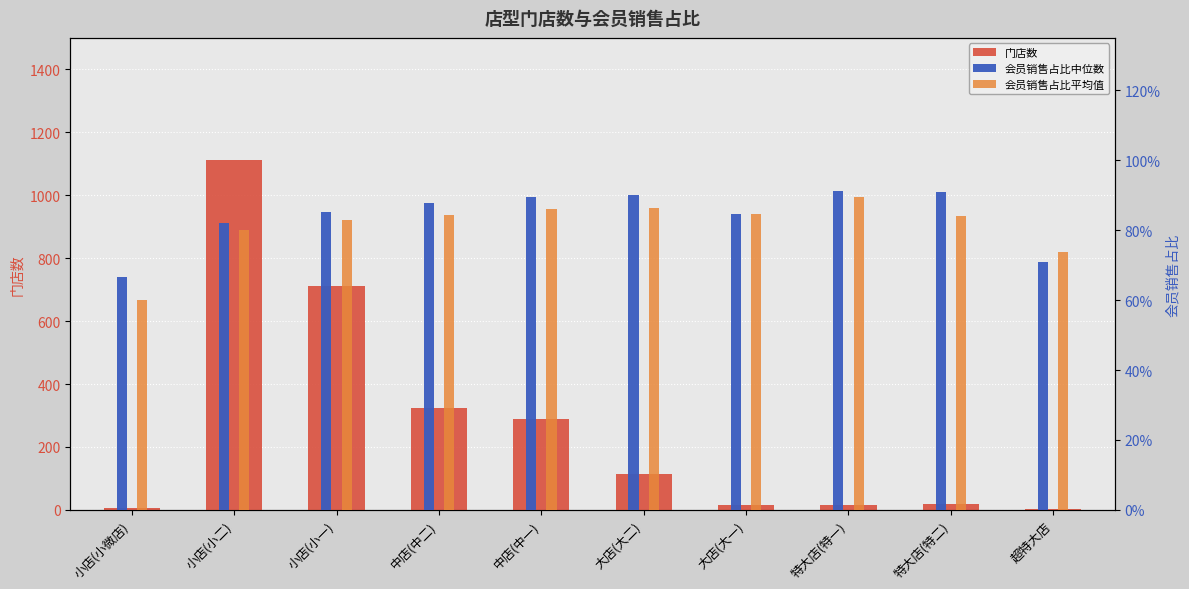

What is the value of the 门店数 bar at the 5th from the left?

288.0